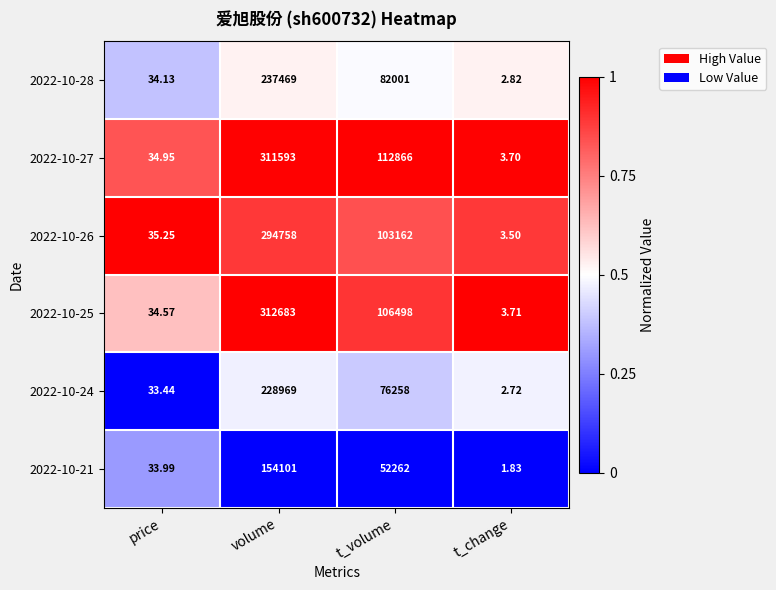

How many series are shown in this chart?

6